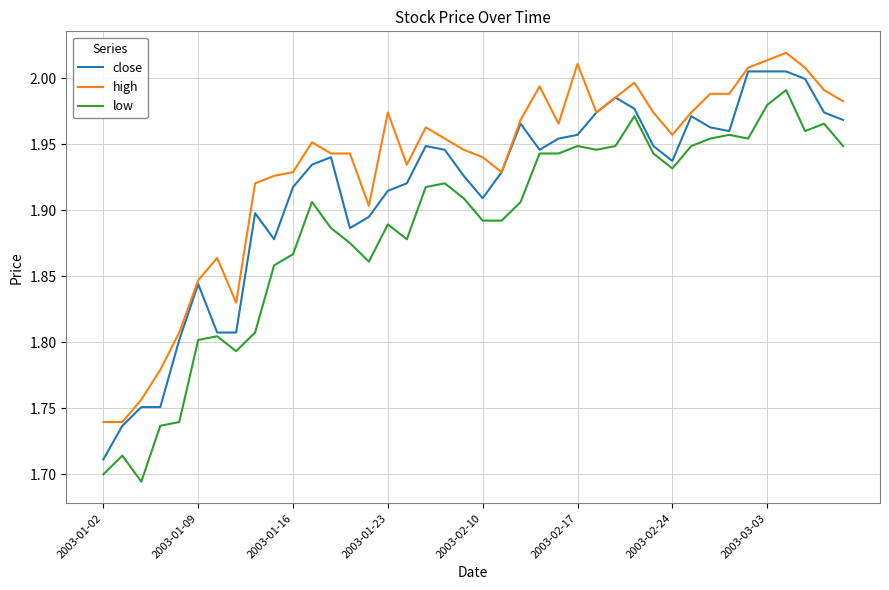

True or false: high and low intersect in this chart.

False